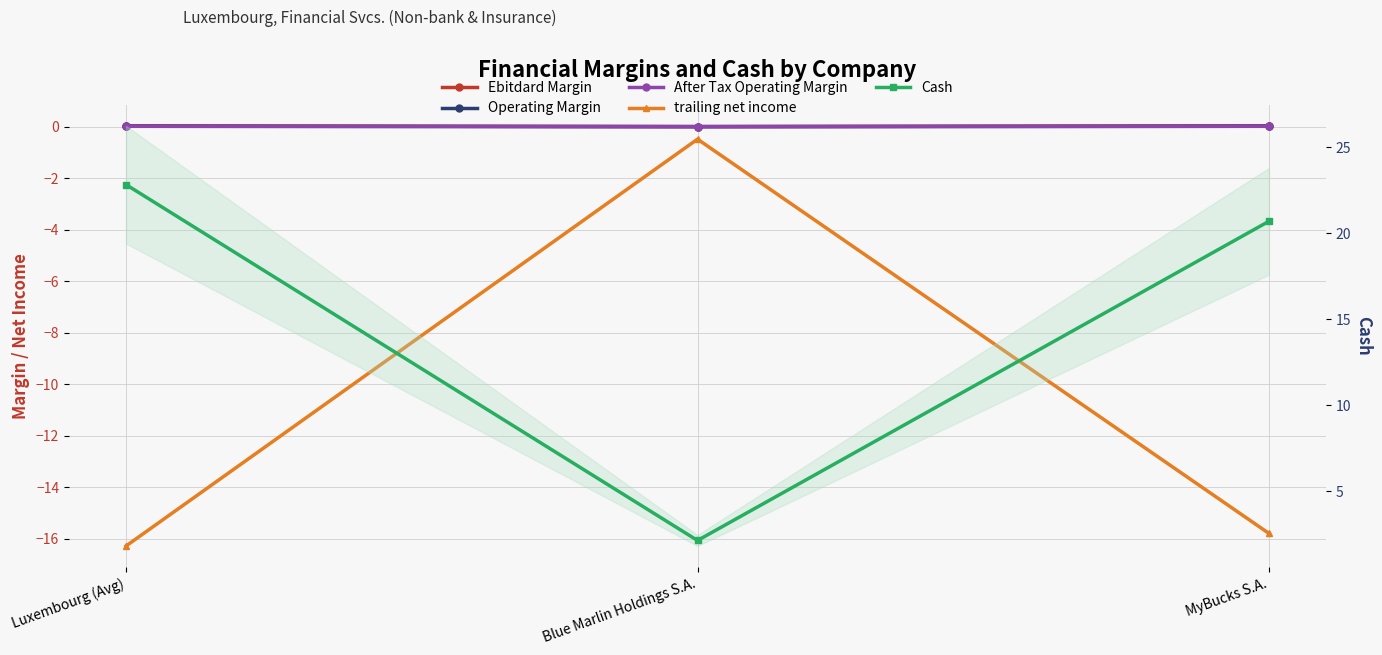

How many values in the trailing net income series exceed -15?

1